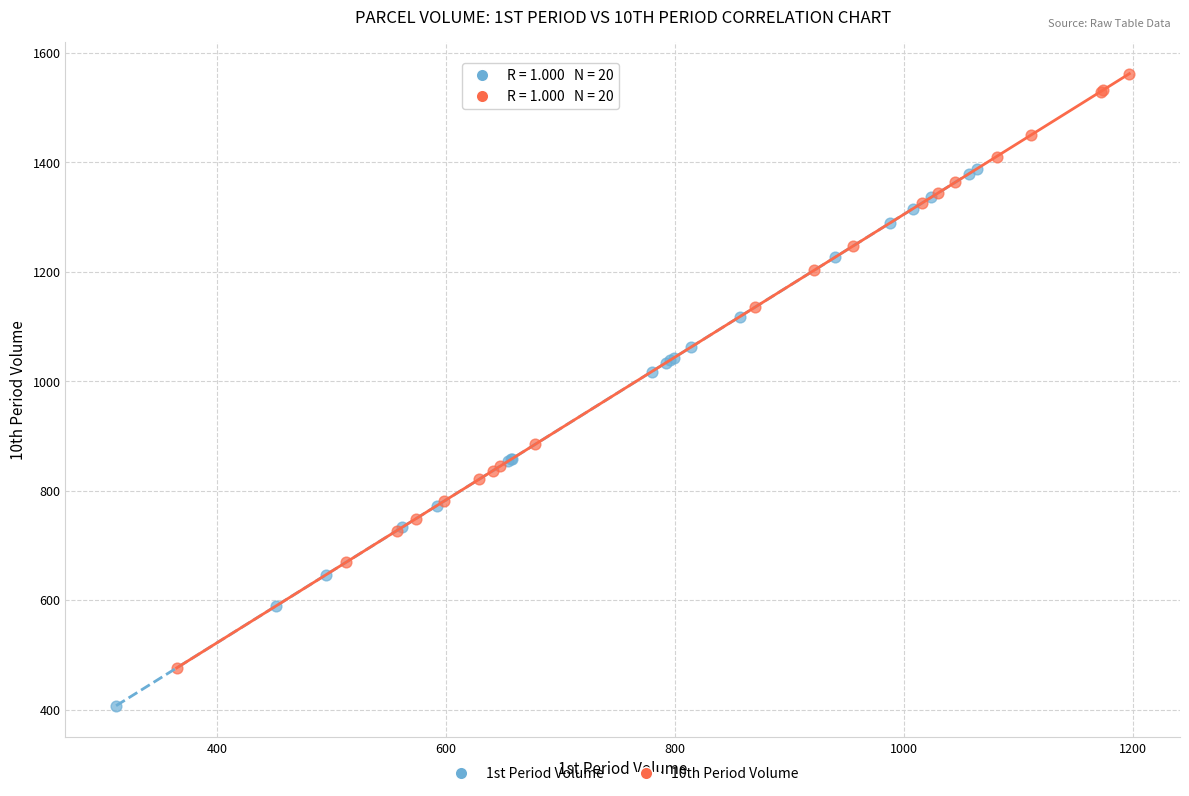

What are all the series names shown in the legend?

1st Period Volume, 10th Period Volume